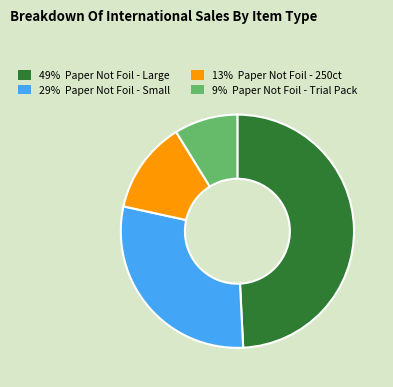

Is there a majority slice in this chart?

No